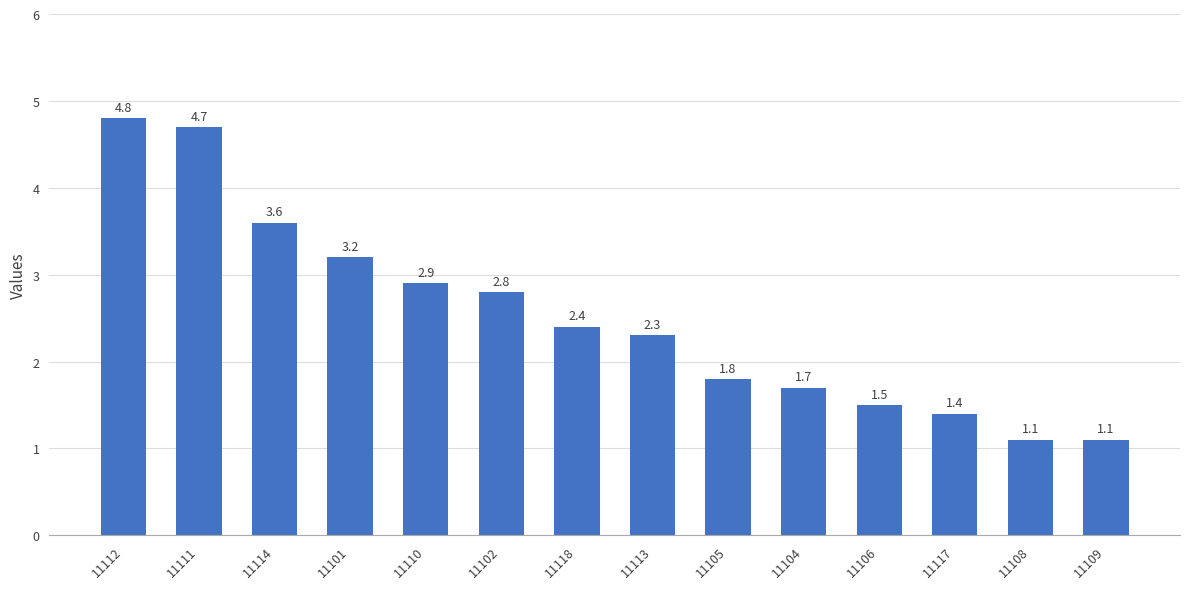

What is the sum of the values at 11101 and 11108?

4.3